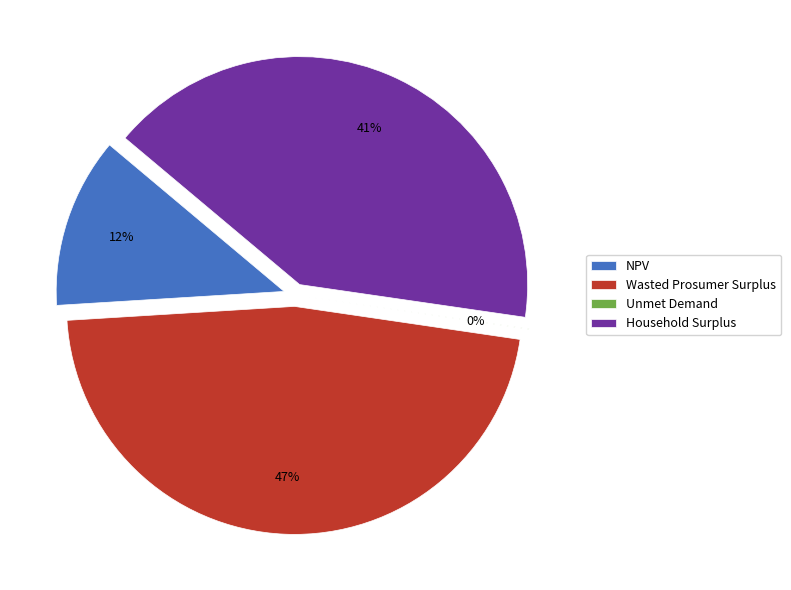

The Unmet Demand slice represents 0% of the pie. True or false?

True